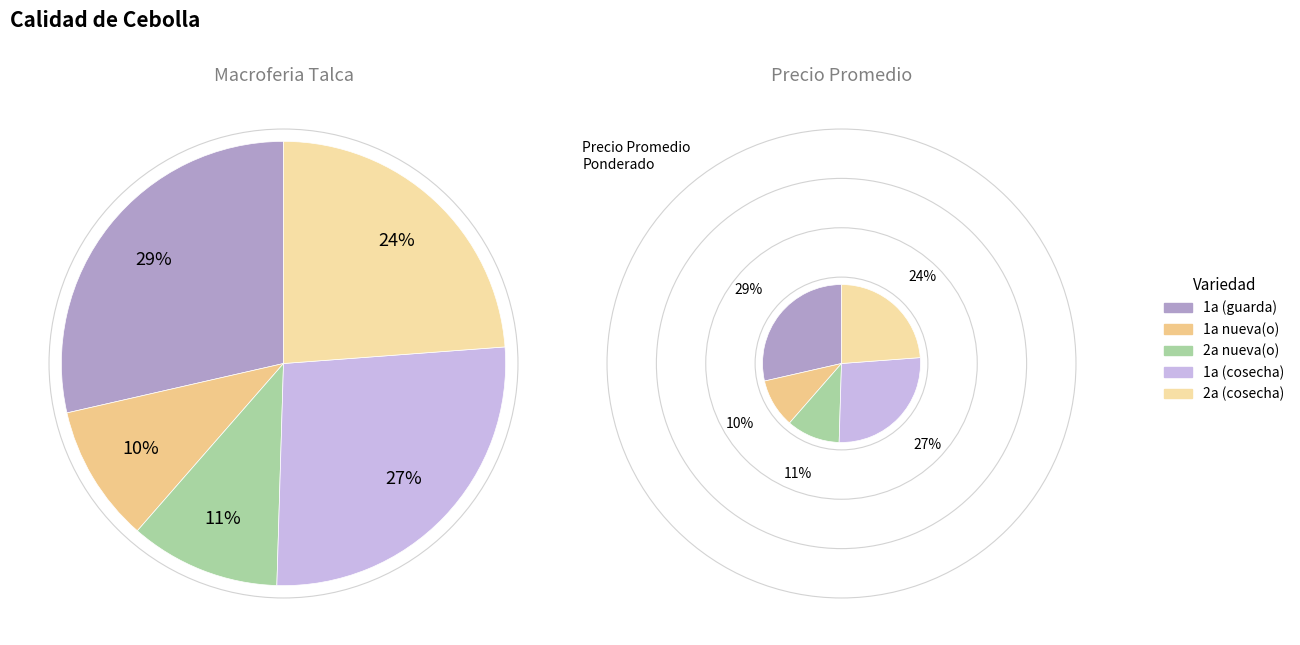

What percentage is the 1a (cosecha) slice, to the nearest percent?

27%